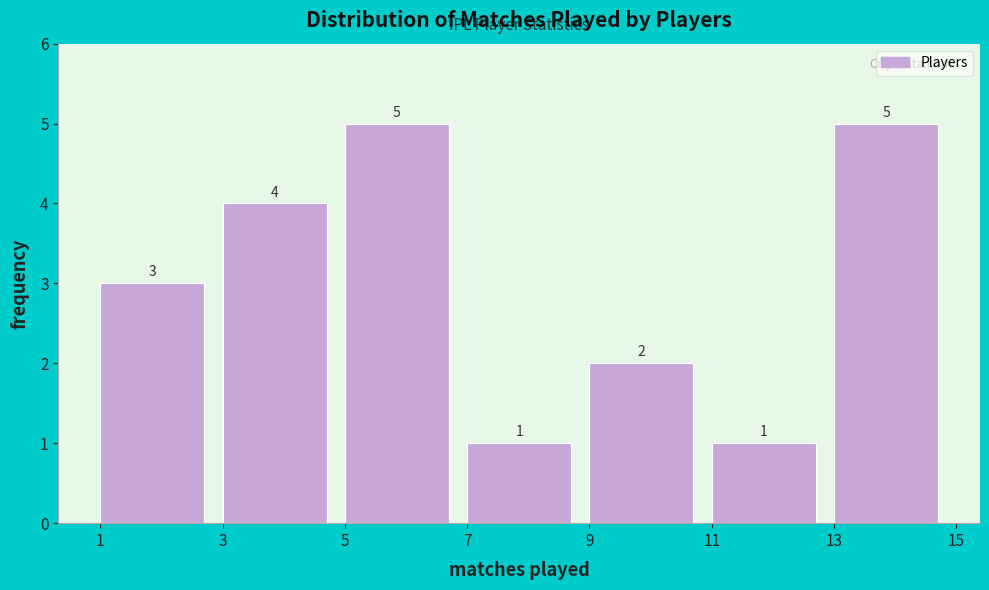

Reading left to right, transcribe this chart: for each bar, give the range it covers on the x-axis and its height.

1 to 3: 3
3 to 5: 4
5 to 7: 5
7 to 9: 1
9 to 11: 2
11 to 13: 1
13 to 15: 5